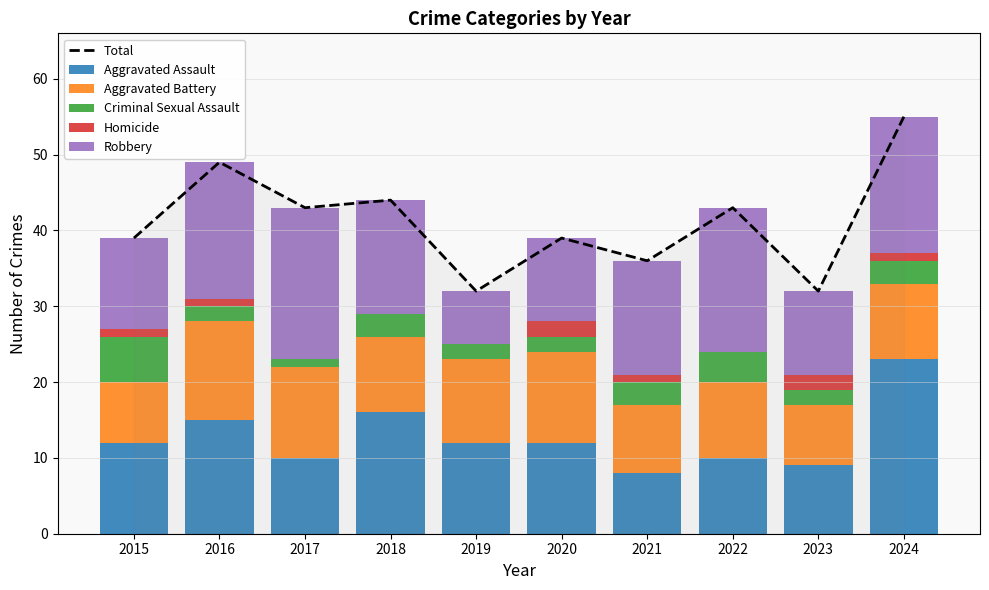

Reading left to right, transcribe all the data shown in this chart.

Total: 2015=39	2016=49	2017=43	2018=44	2019=32	2020=39	2021=36	2022=43	2023=32	2024=55
Aggravated Assault: 2015=12	2016=15	2017=10	2018=16	2019=12	2020=12	2021=8	2022=10	2023=9	2024=23
Aggravated Battery: 2015=8	2016=13	2017=12	2018=10	2019=11	2020=12	2021=9	2022=10	2023=8	2024=10
Criminal Sexual Assault: 2015=6	2016=2	2017=1	2018=3	2019=2	2020=2	2021=3	2022=4	2023=2	2024=3
Homicide: 2015=1	2016=1	2017=0	2018=0	2019=0	2020=2	2021=1	2022=0	2023=2	2024=1
Robbery: 2015=12	2016=18	2017=20	2018=15	2019=7	2020=11	2021=15	2022=19	2023=11	2024=18